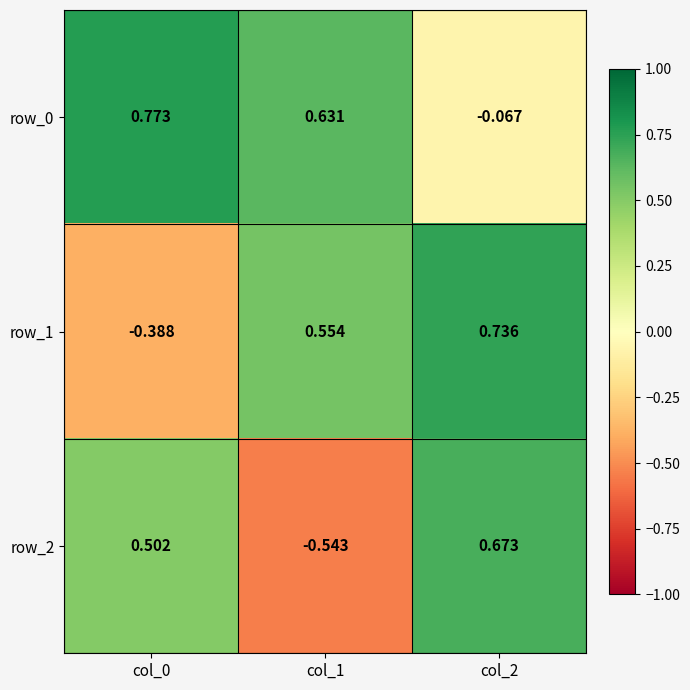

Is the value of row_0 at col_0 greater than the value of row_1 at col_2?

Yes